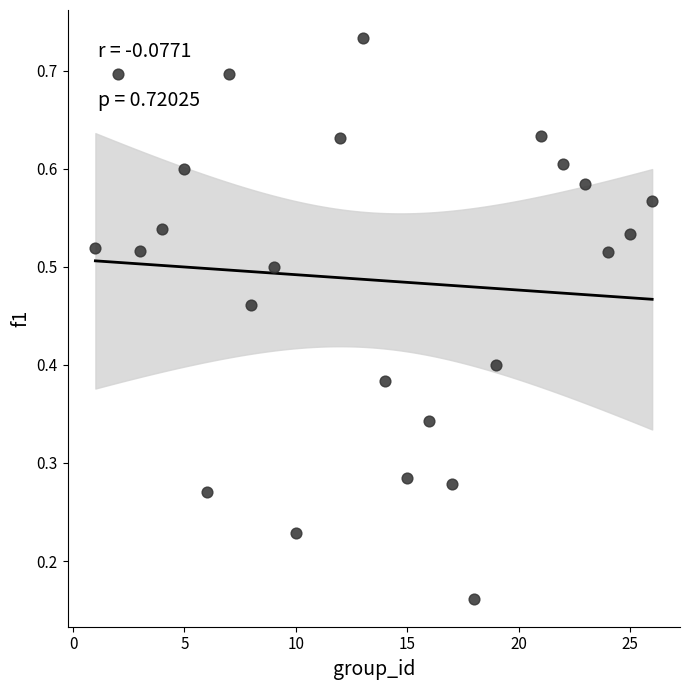

What is the range of X values (max minus min)?

25.0